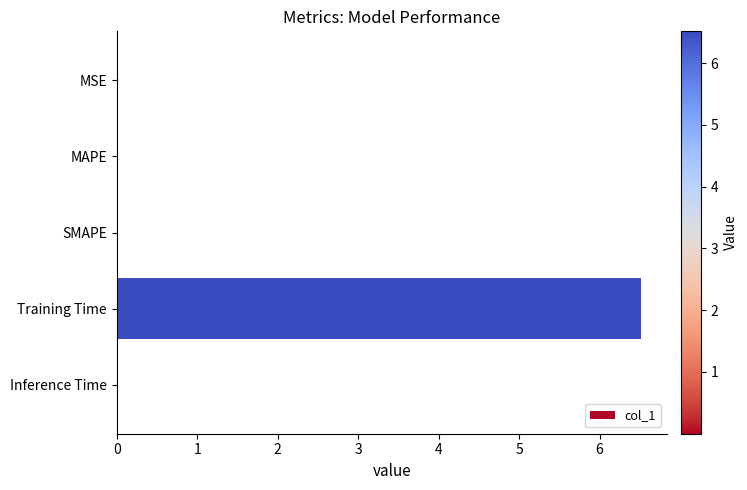

What is the average value?

1.3